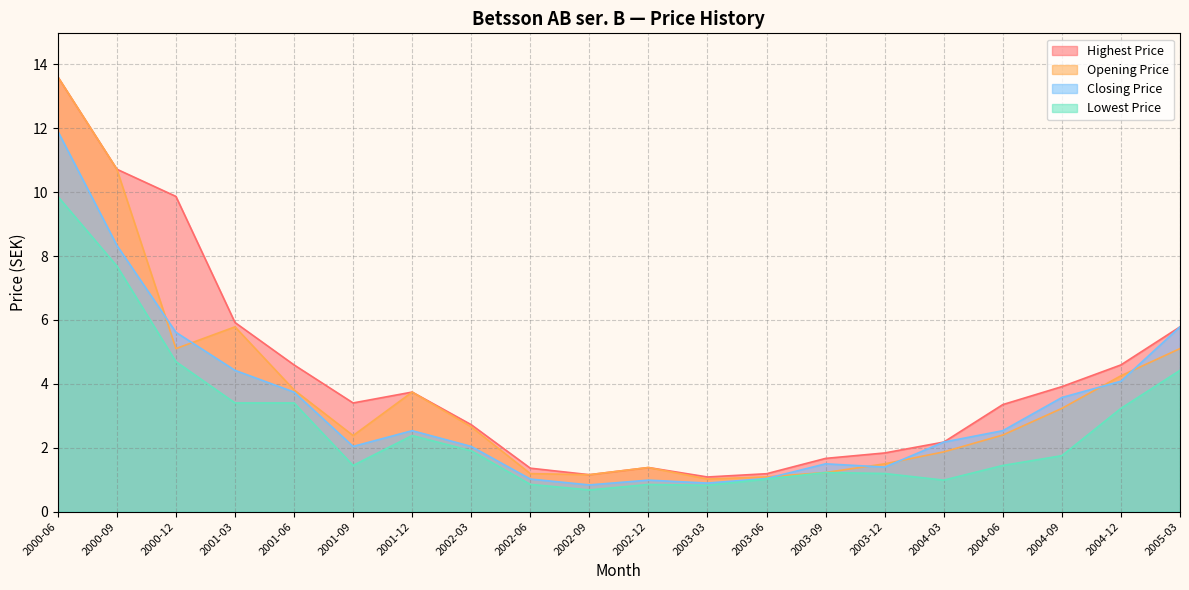

The Highest Price series shows 2.7 at 2002-03. True or false?

True